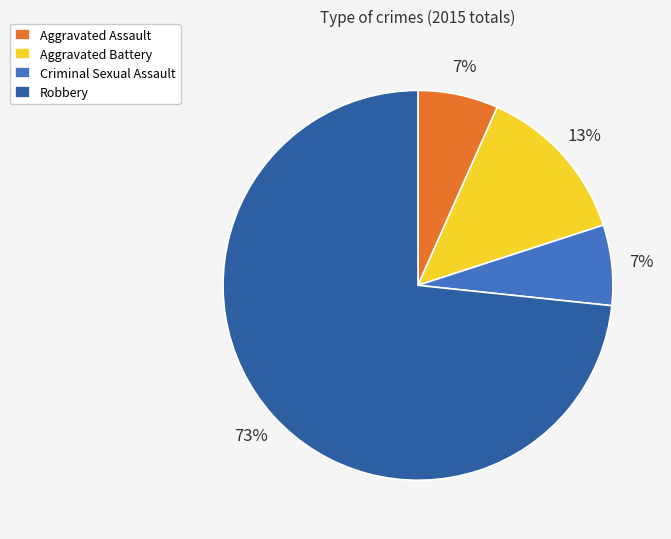

To the nearest percent, what is the average slice percentage?

25%